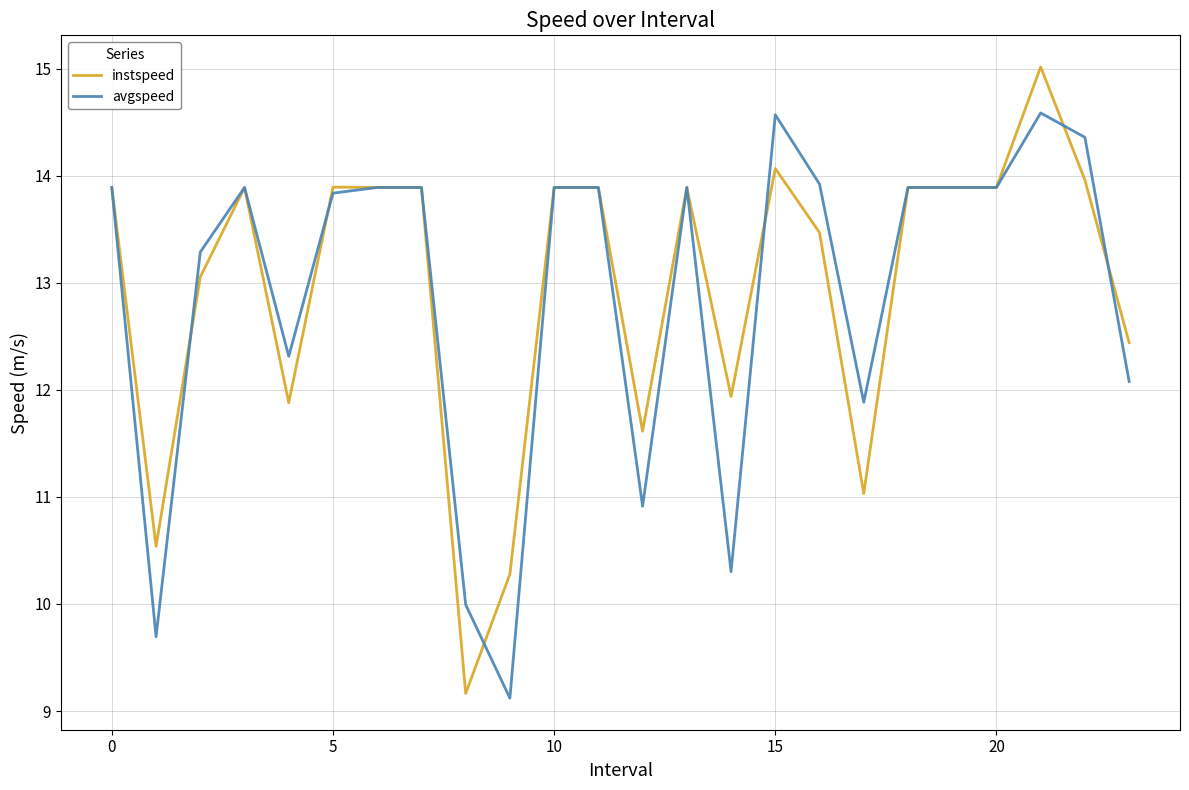

After their last crossing, which series has the higher values: instspeed or avgspeed?

instspeed